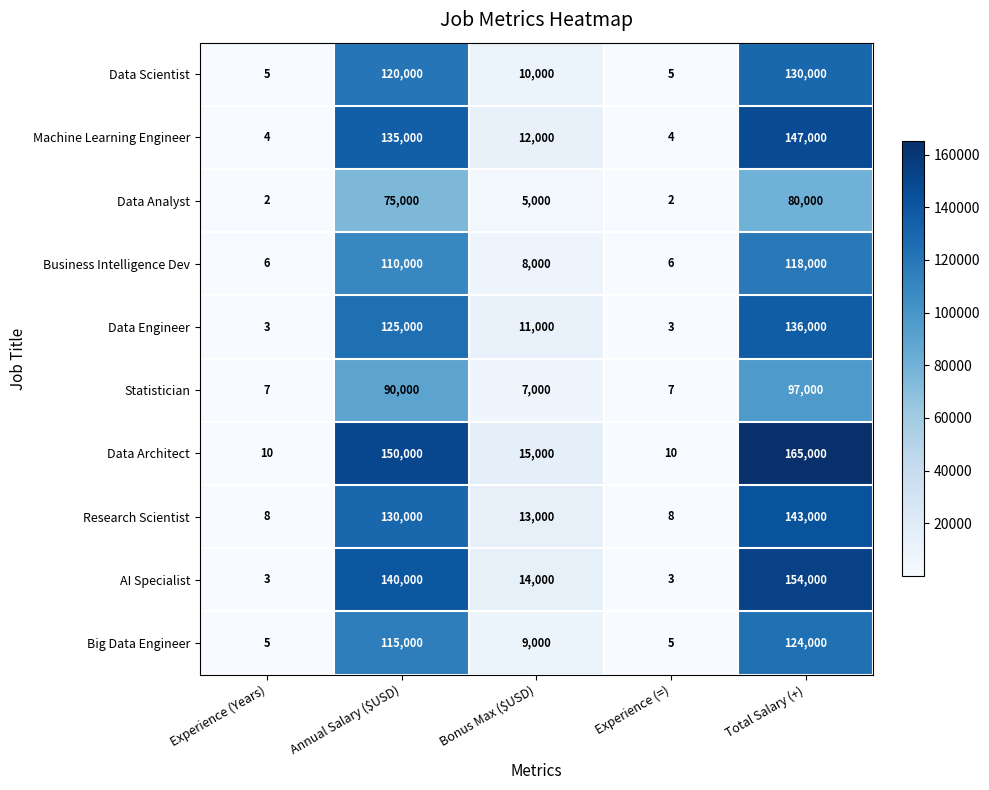

True or false: Data Engineer has a value of 5 at Experience (Years).

False